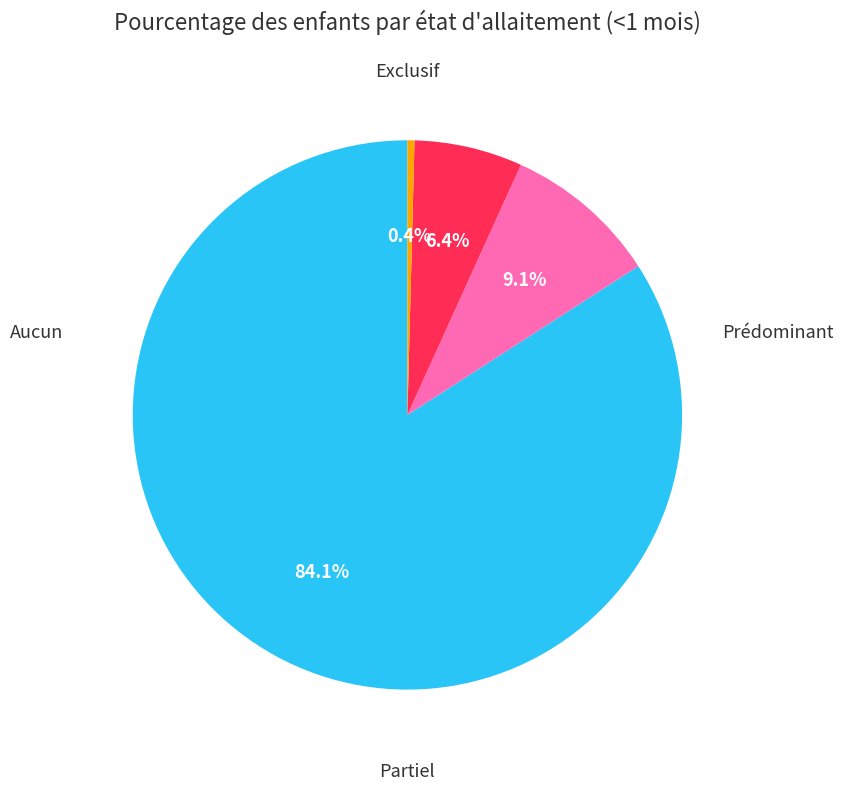

Is there a majority slice in this chart?

Yes